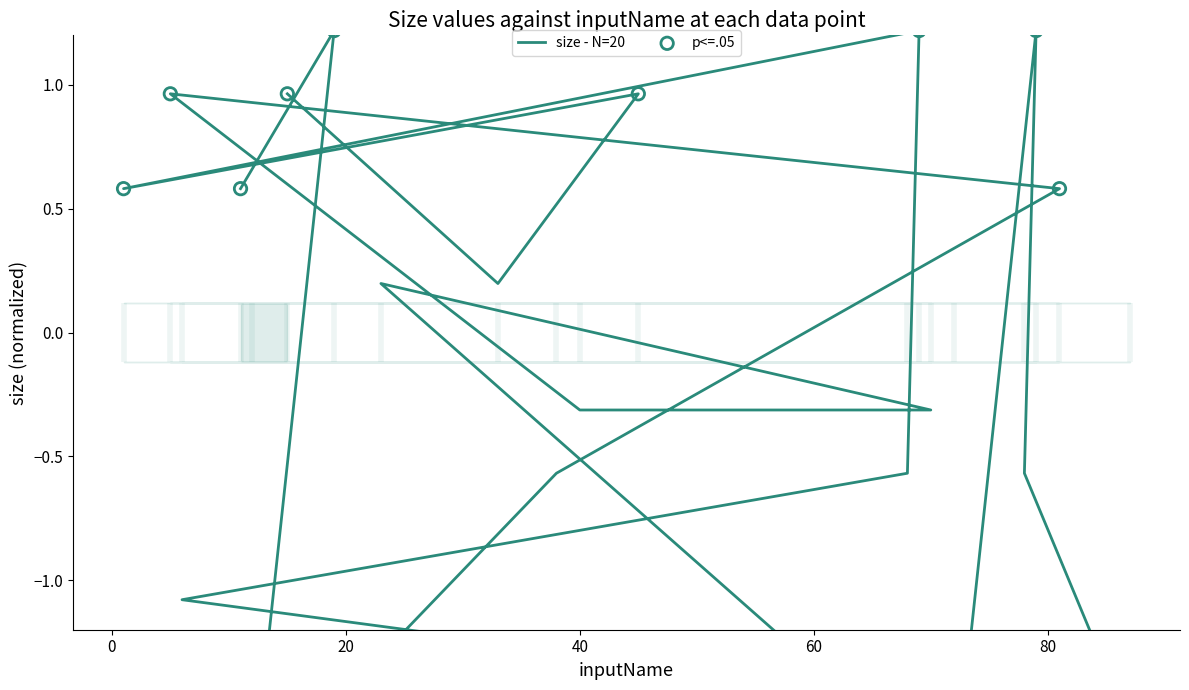

What is the change in value from 69 to 33?

-1.0